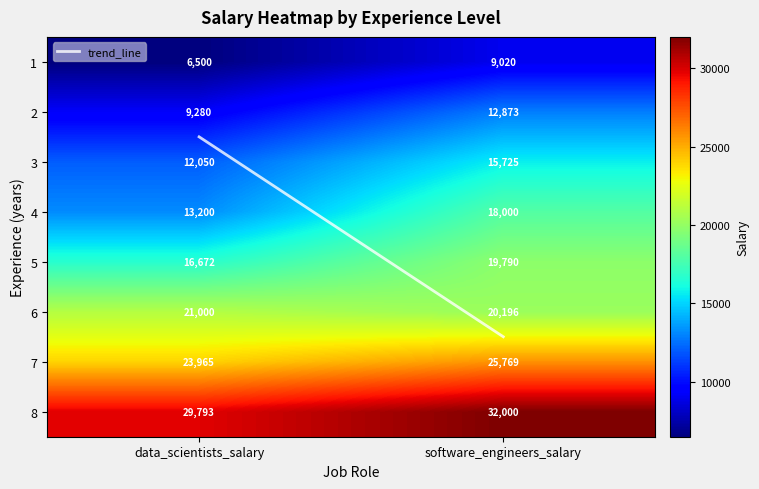

The value of 6 at software_engineers_salary is 28872. True or false?

False